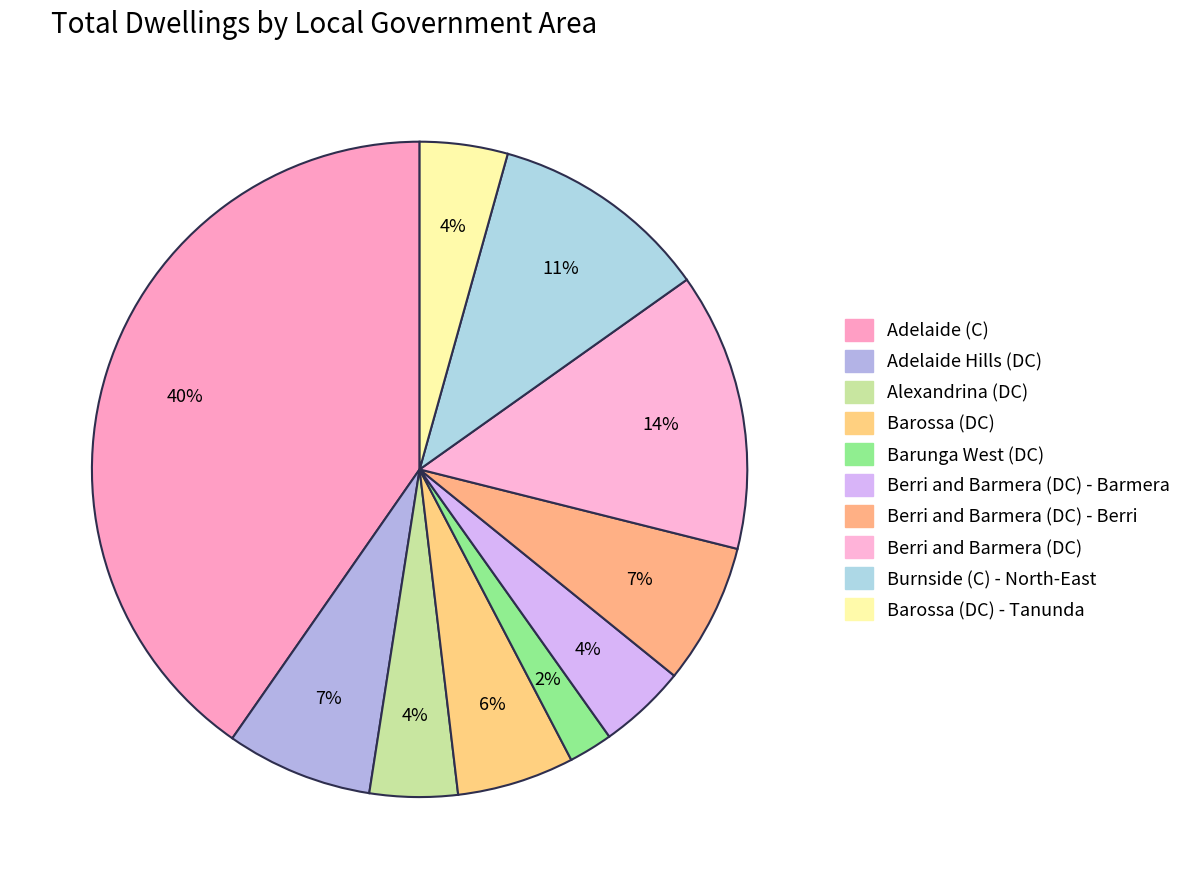

The Alexandrina (DC) slice represents 4% of the pie. True or false?

True